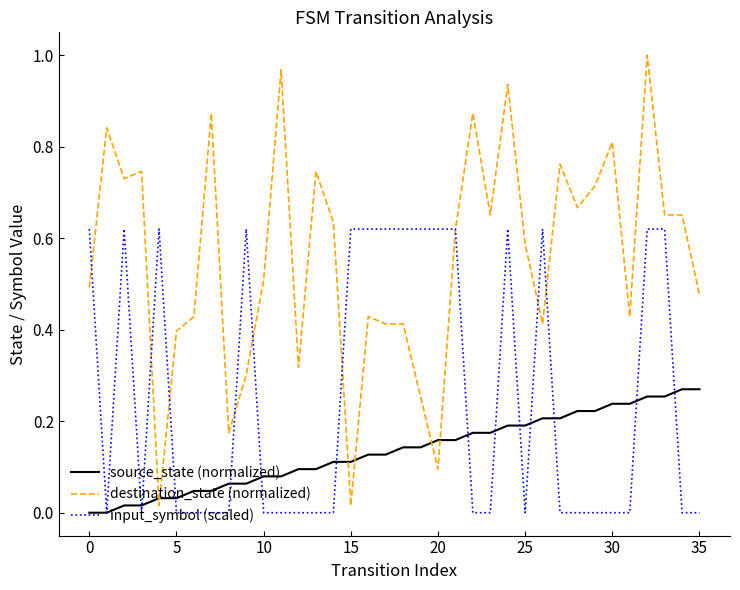

Which series has the largest total across all categories?

destination_state (normalized)